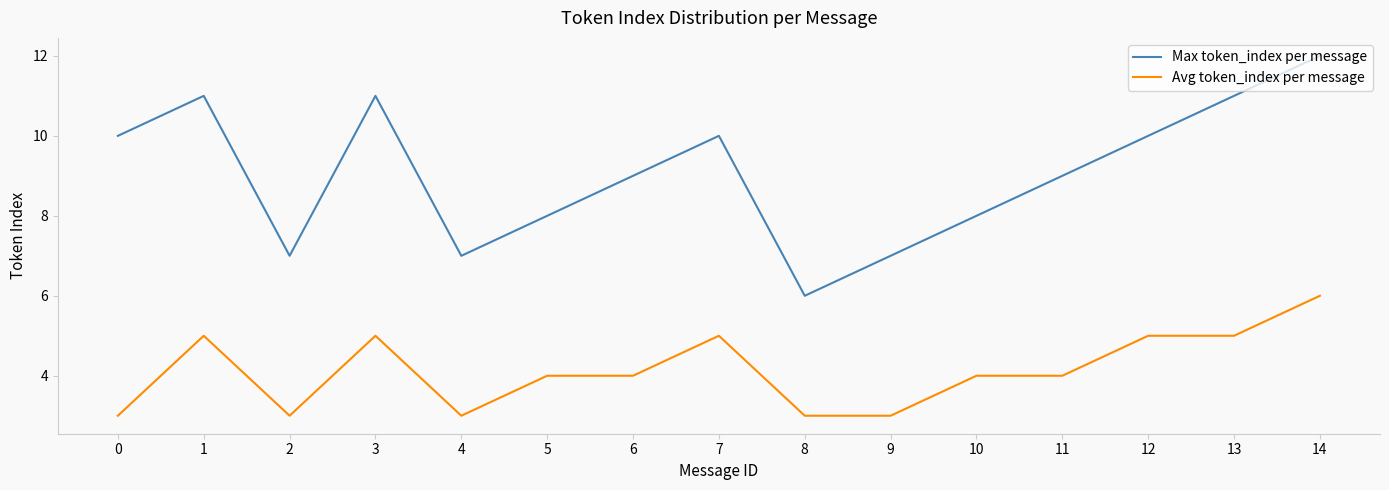

True or false: Max token_index per message has a value of 16 at 6.

False